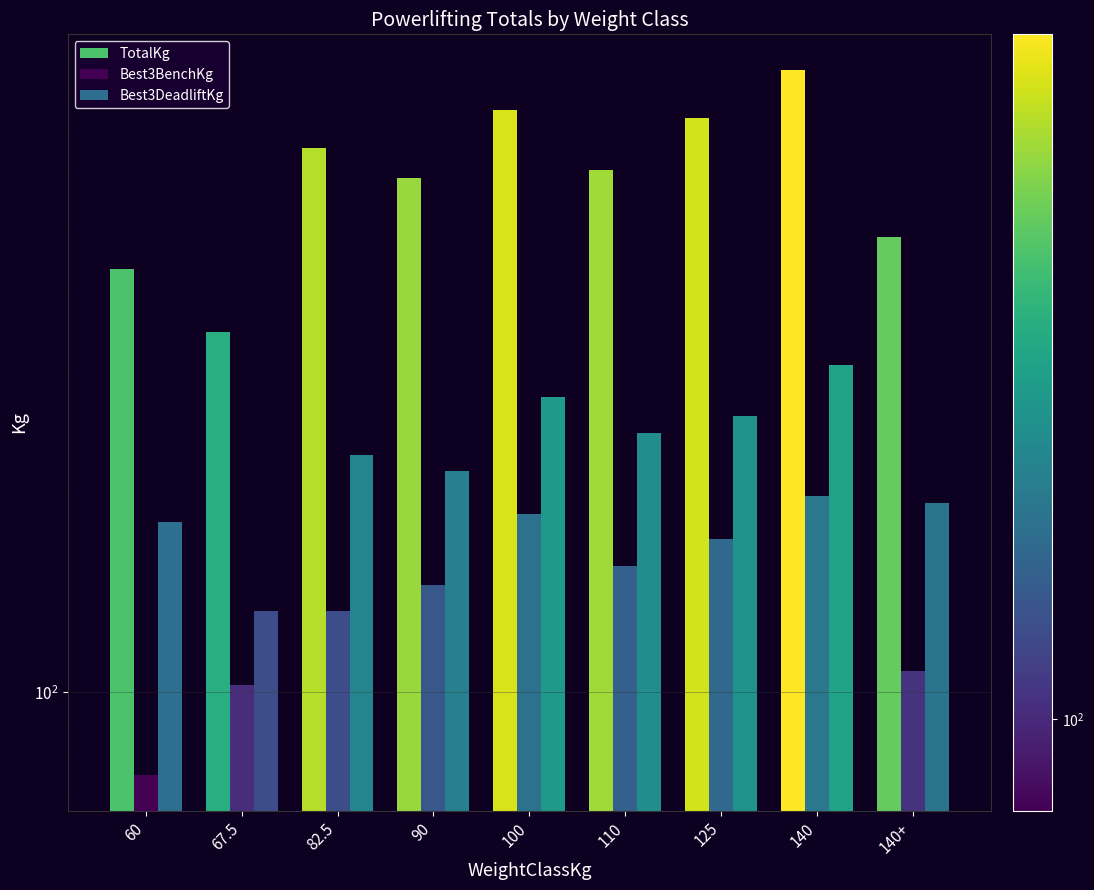

What is the label of the 7th bar from the right?

82.5